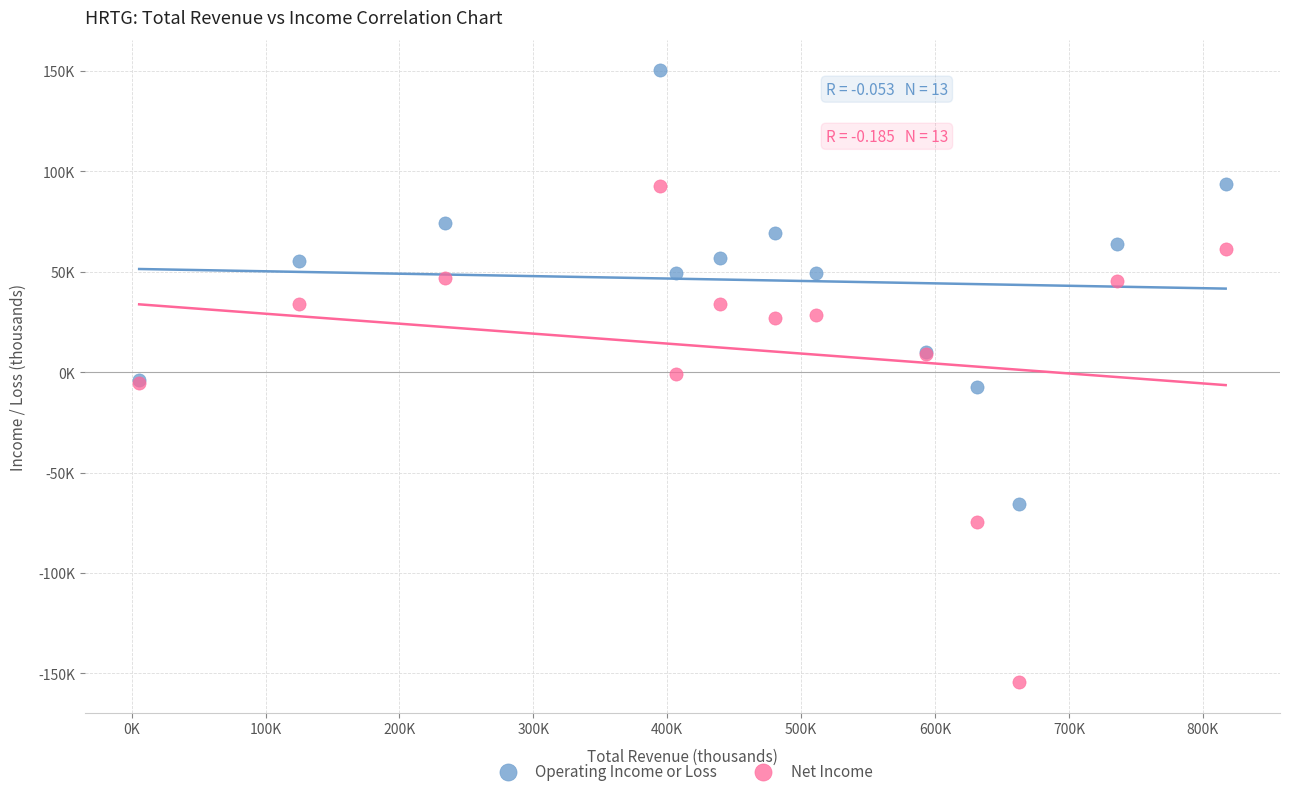

Which series reaches the minimum Y coordinate?

Net Income